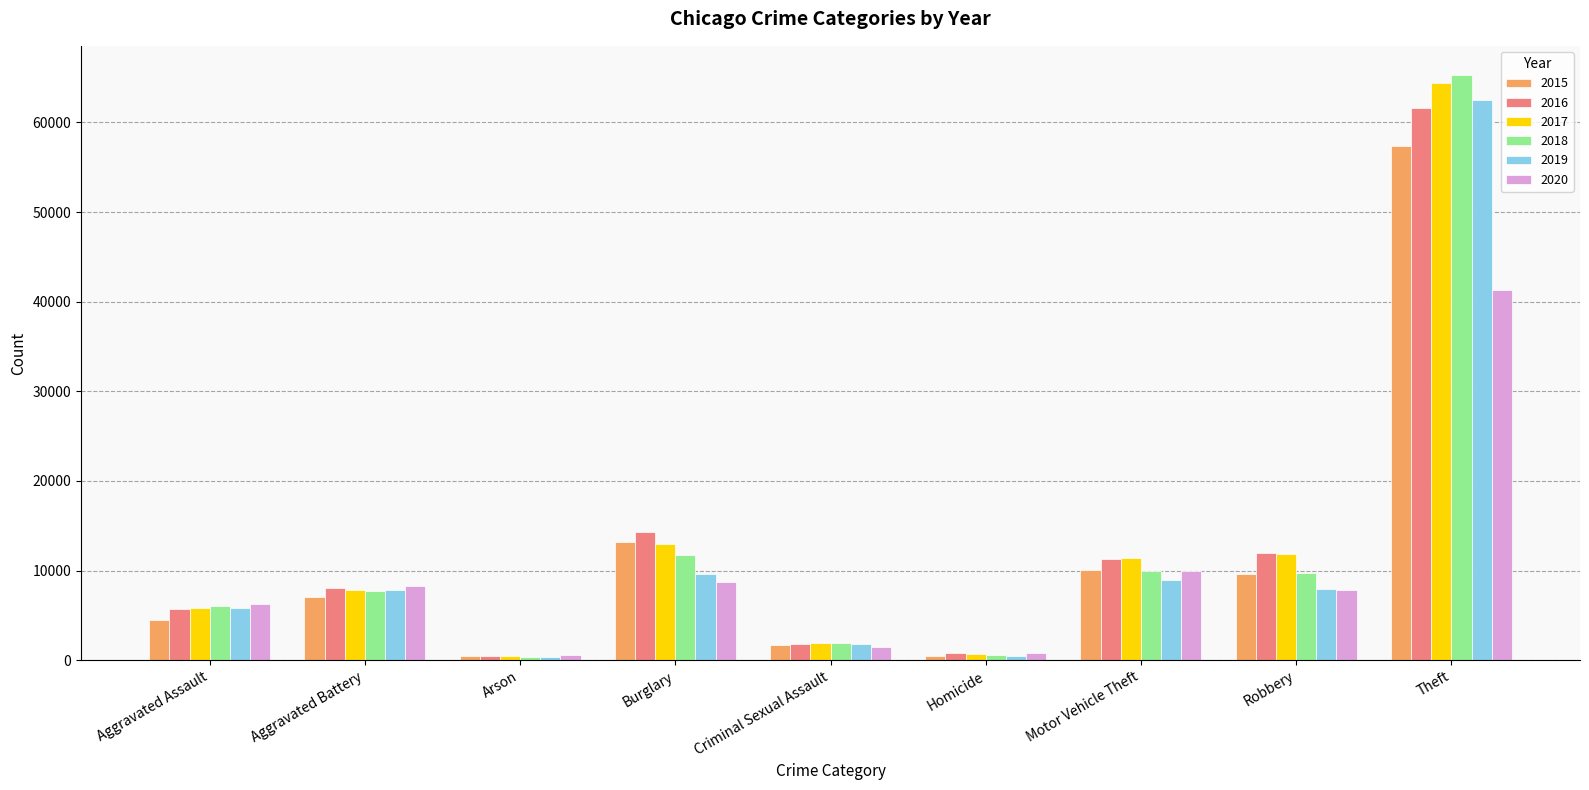

How many bars are there in each group?

6